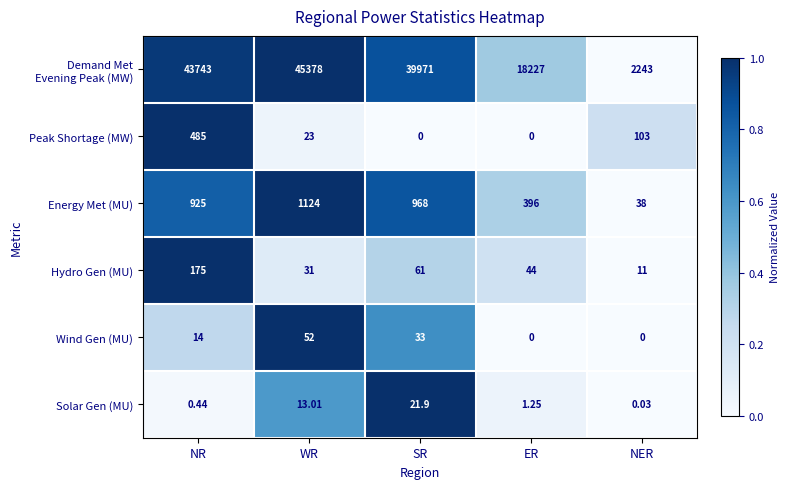

At which label does Peak Shortage (MW) first exceed 23?

NR